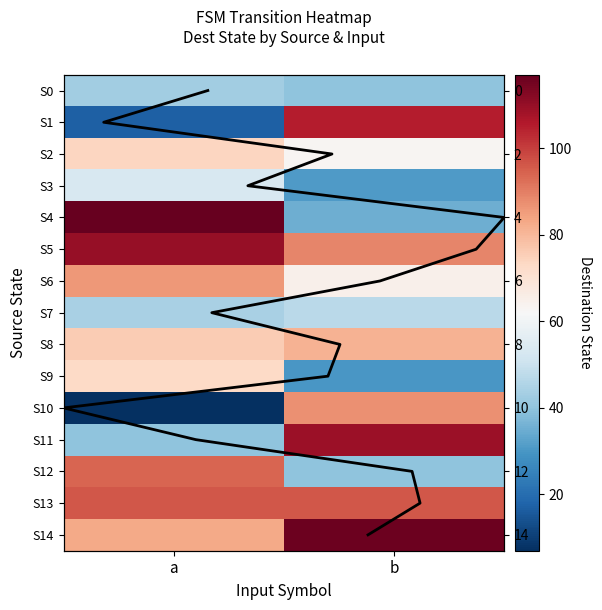

How many distinct data groups are displayed?

15